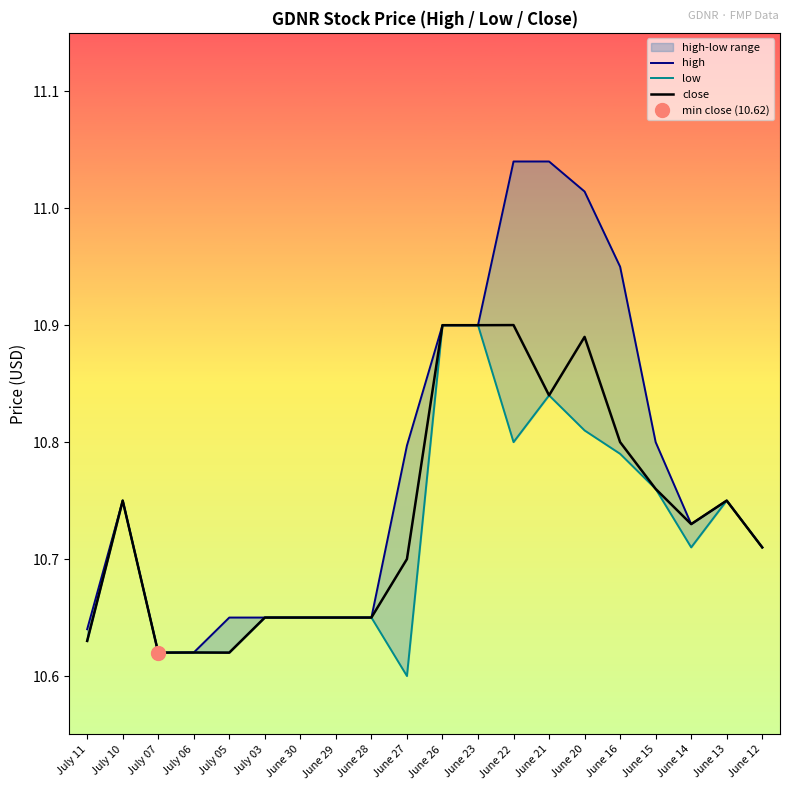

What are all the series names shown in the legend?

high, low, close